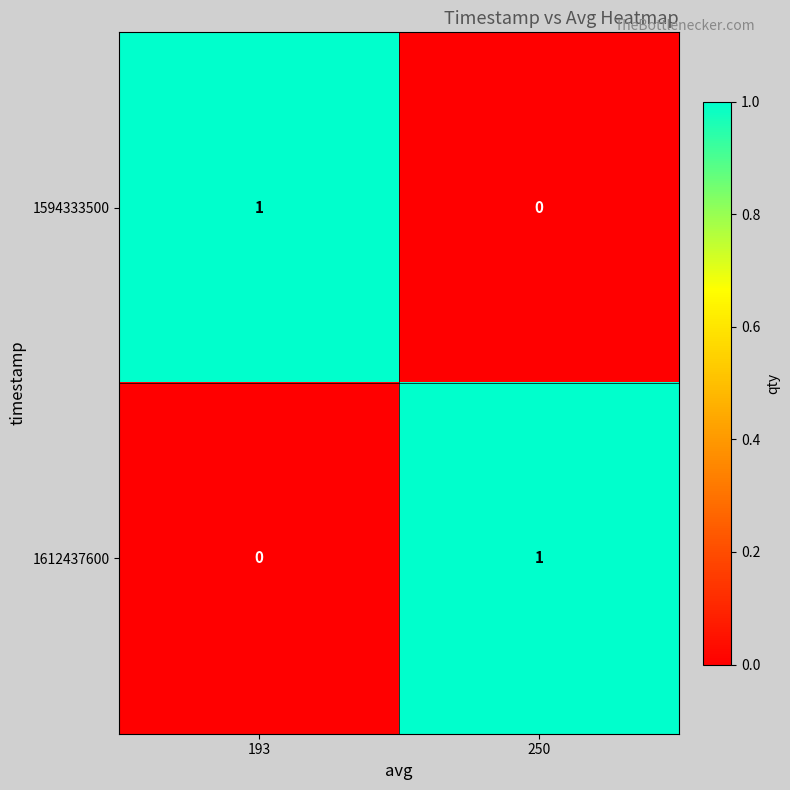

Is the value of 1594333500 at 250 greater than the value of 1612437600 at 250?

No